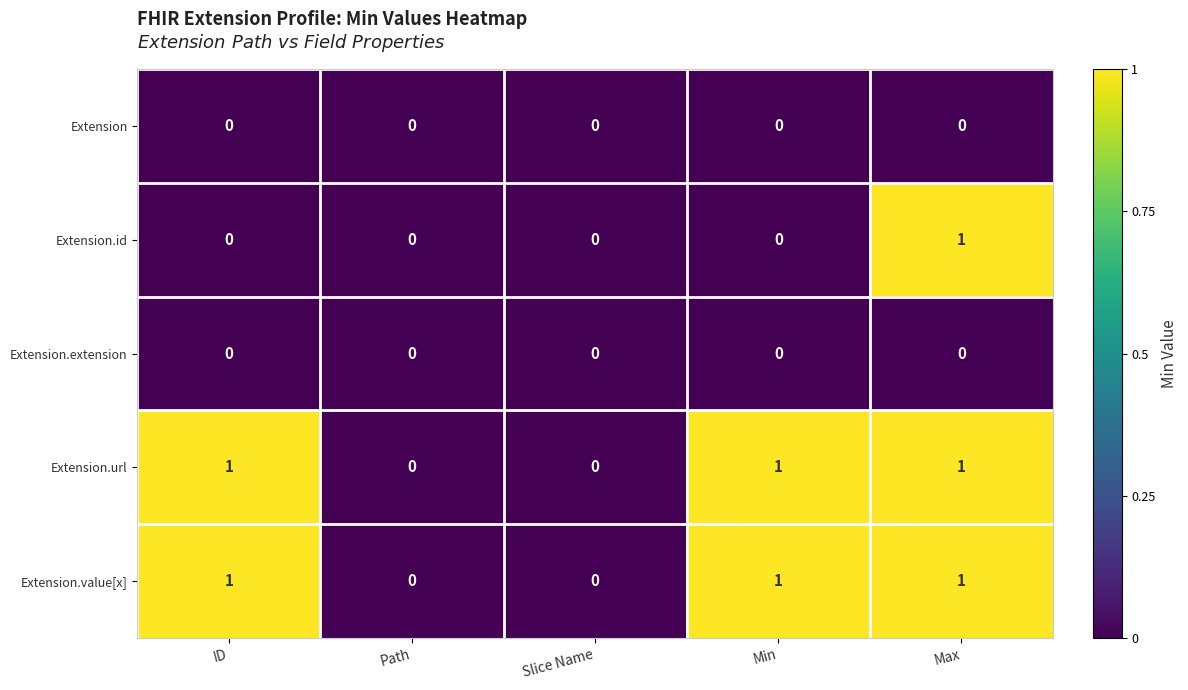

What is the sum of all Extension.value[x] values?

3